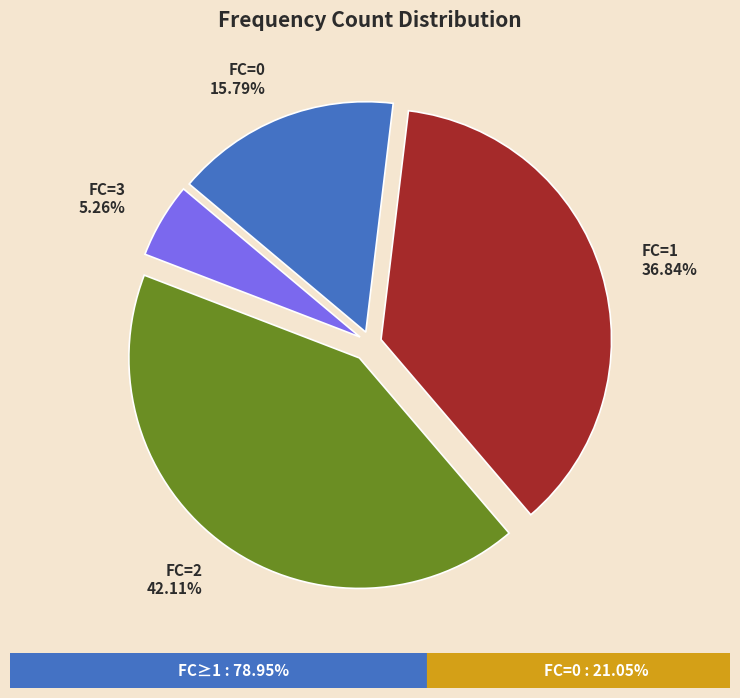

Which slice is the smallest?

FC=3